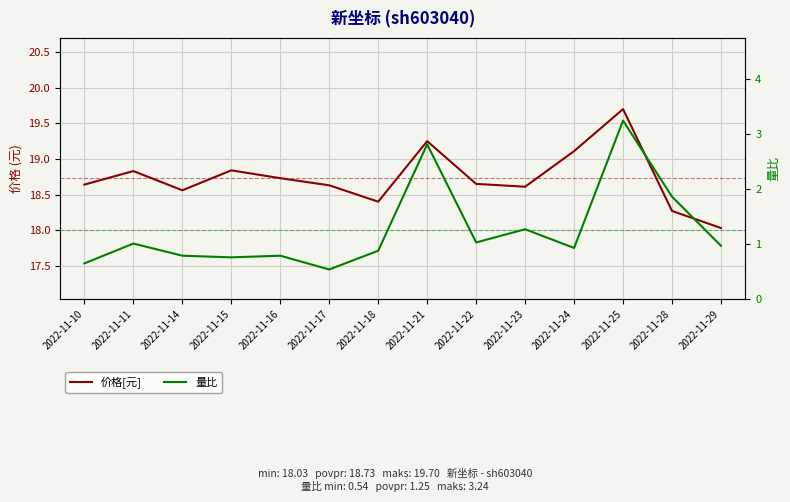

True or false: 量比 and 价格[元] cross at least once.

False